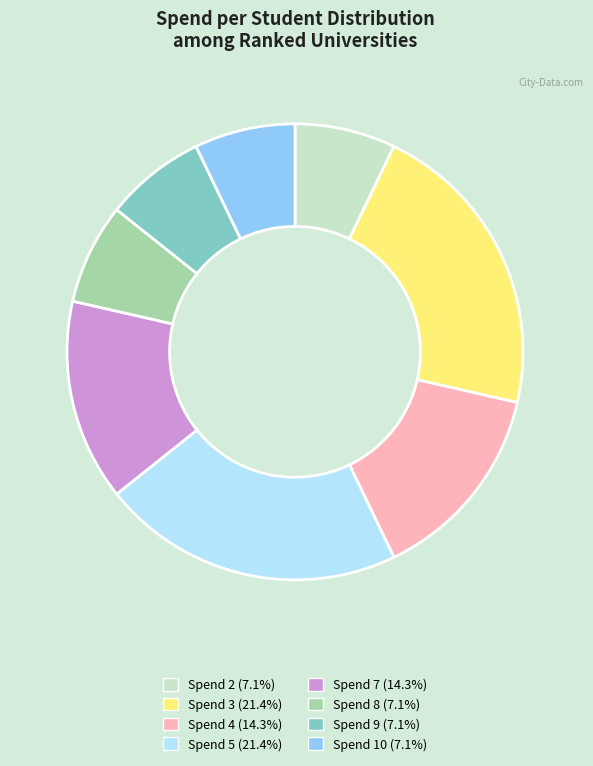

What is the ratio of the value at Spend 8 (7.1%) to the value at Spend 10 (7.1%)?

1.0